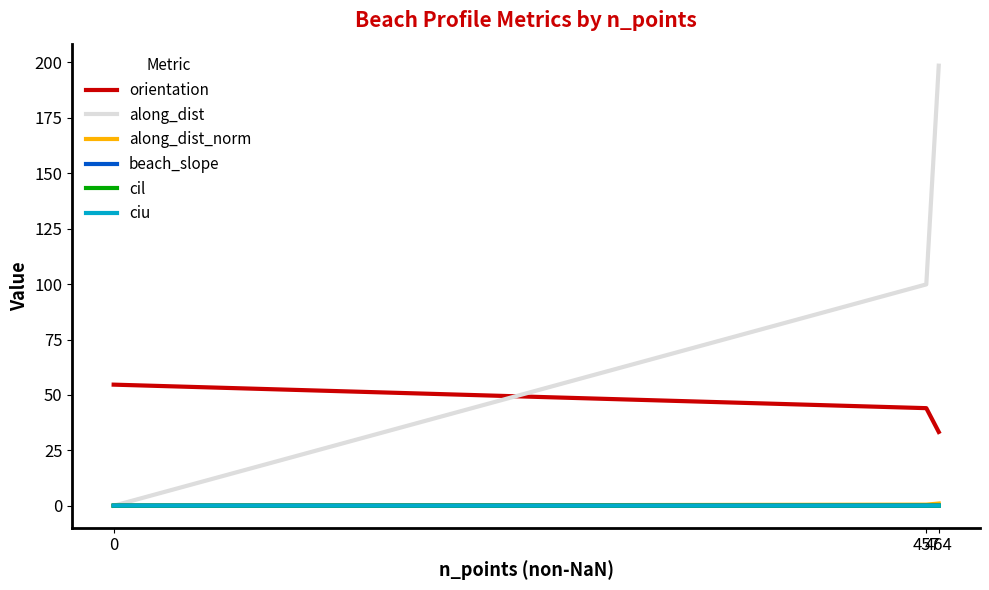

What are all the series names shown in the legend?

orientation, along_dist, along_dist_norm, beach_slope, cil, ciu